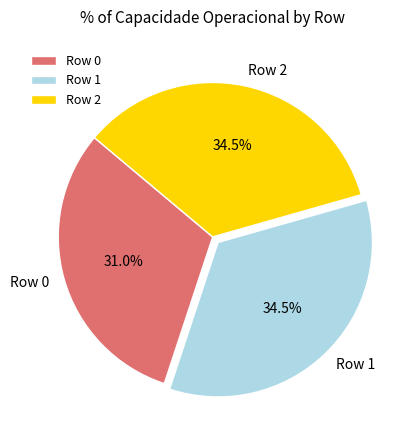

Do Row 2 and Row 1 together represent more than half of the pie?

Yes